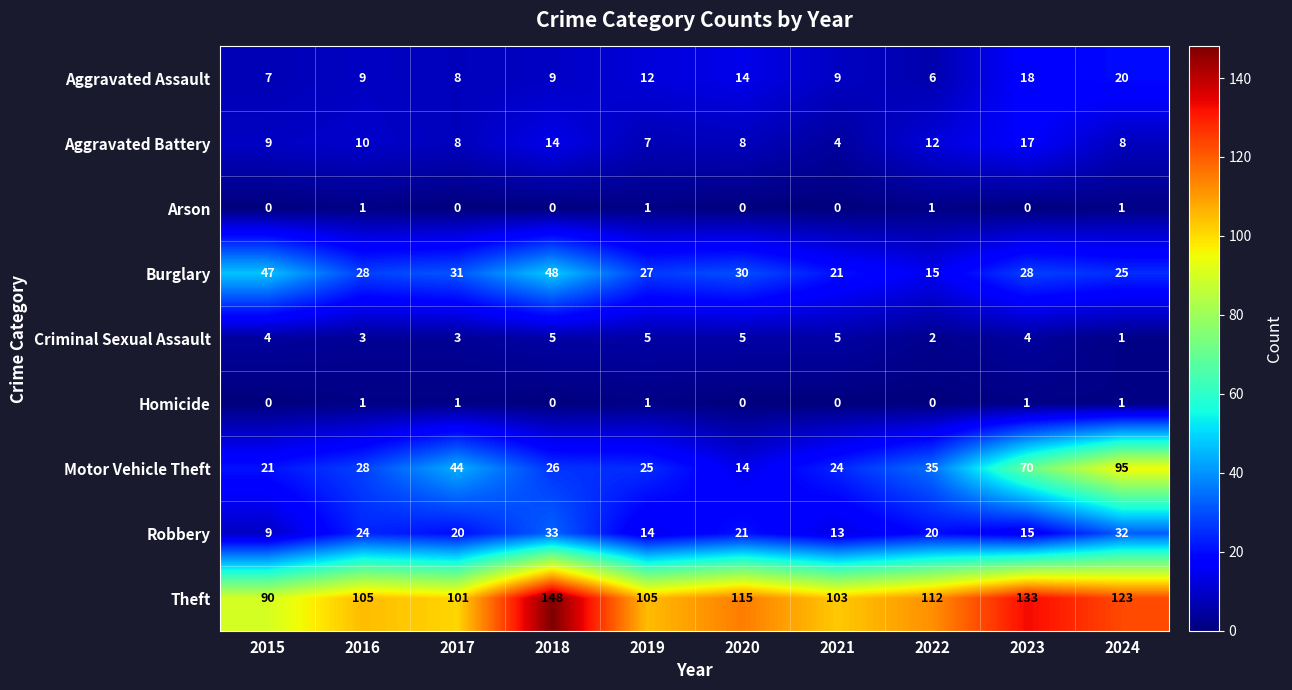

At which category is the sum across all series the highest?

2024